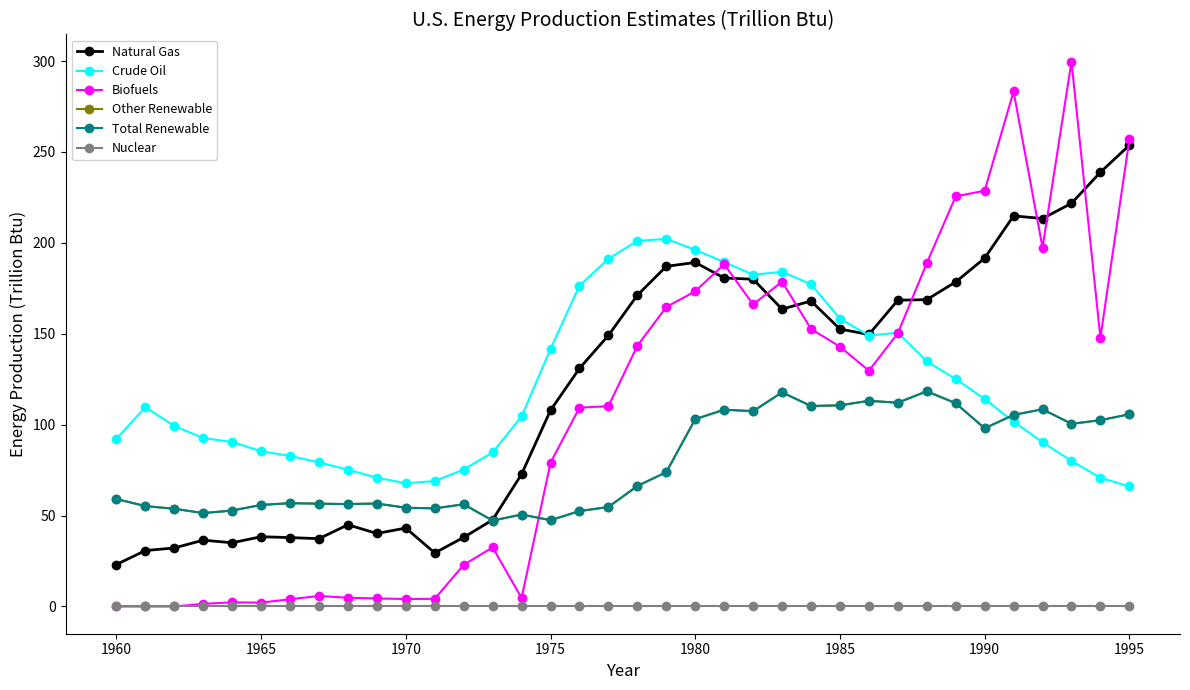

Is this an area chart (filled region under the line)?

No